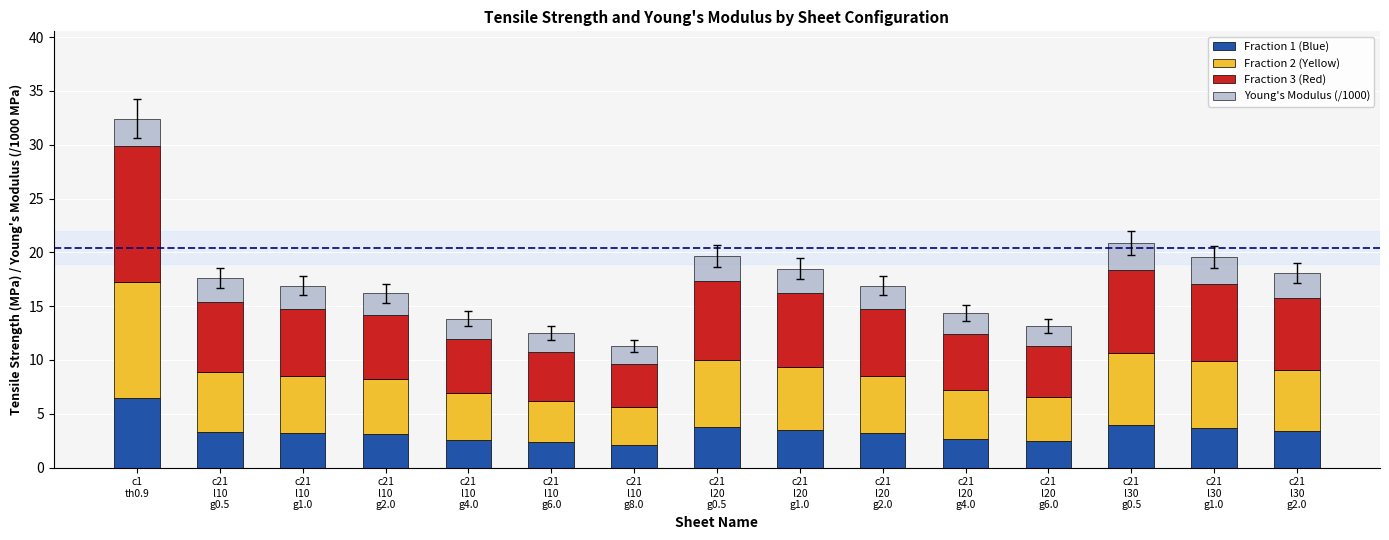

What is the difference between the maximum and minimum values in the Fraction 1 (Blue) series?

4.4